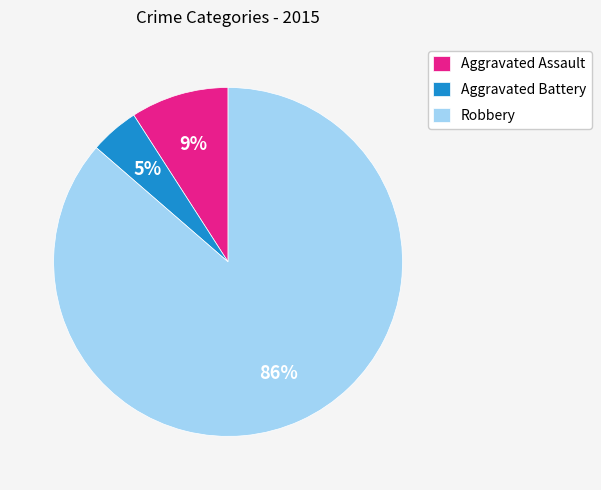

How many slices are in this pie chart?

3